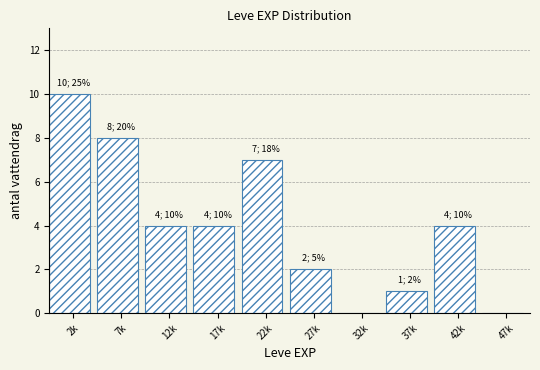

Reading left to right, transcribe all the data shown in this chart.

2k=10	7k=8	12k=4	17k=4	22k=7	27k=2	32k=0	37k=1	42k=4	47k=0